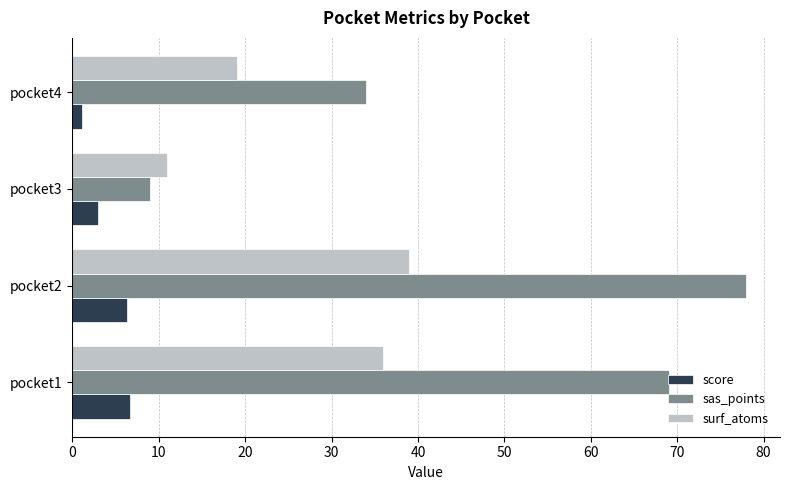

At which label does surf_atoms reach its minimum?

pocket3